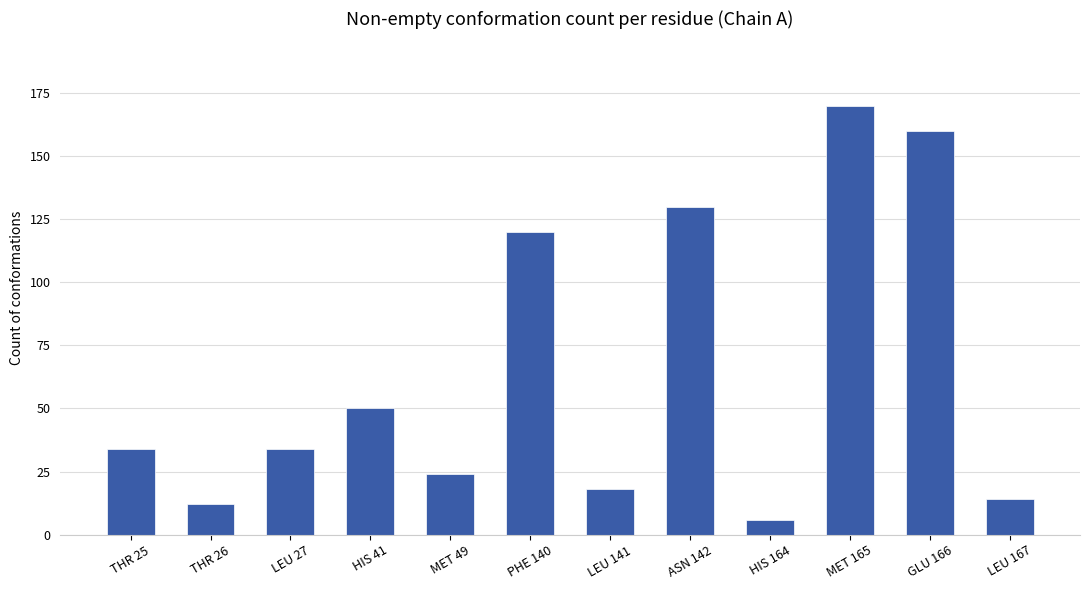

What is the sum of the values at LEU 141 and ASN 142?

148